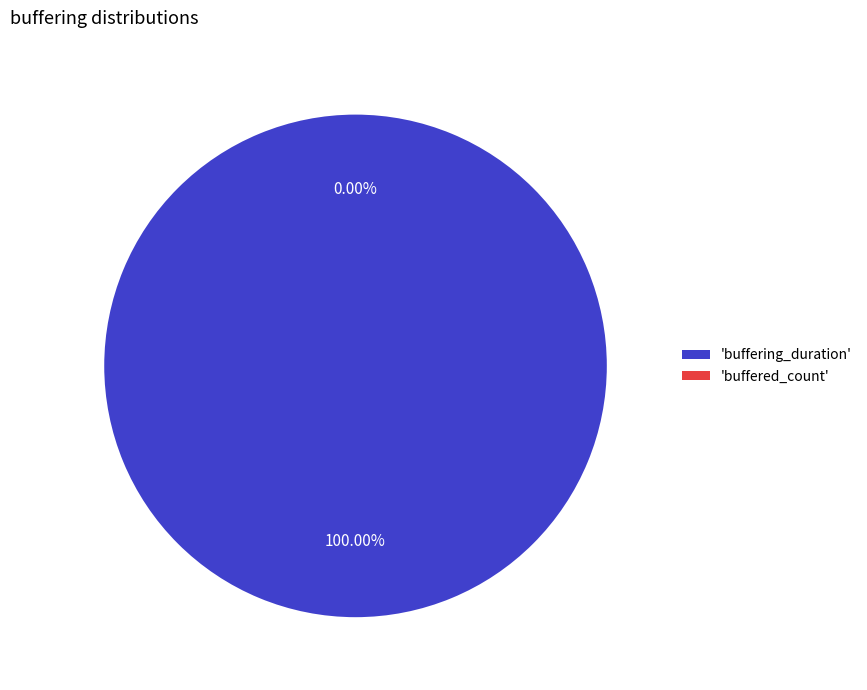

Is it true that buffering_duration is 99% of the pie?

False